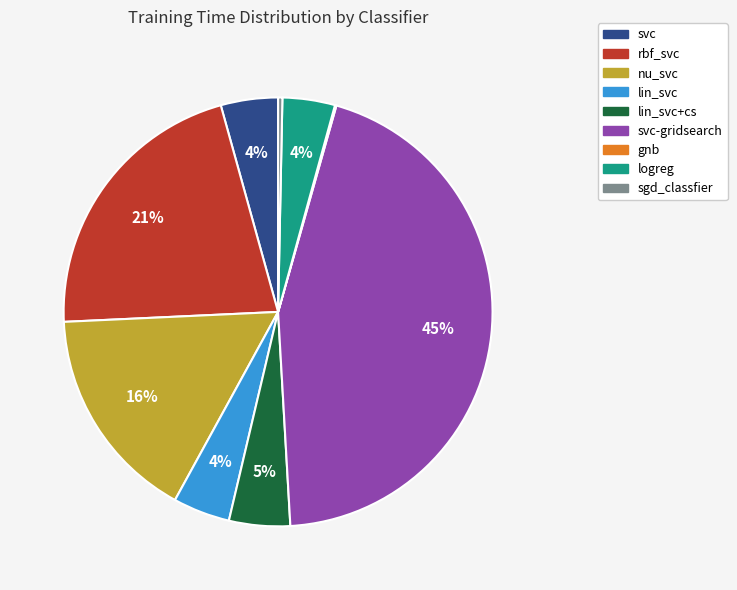

True or false: svc-gridsearch accounts for 35% of the total.

False